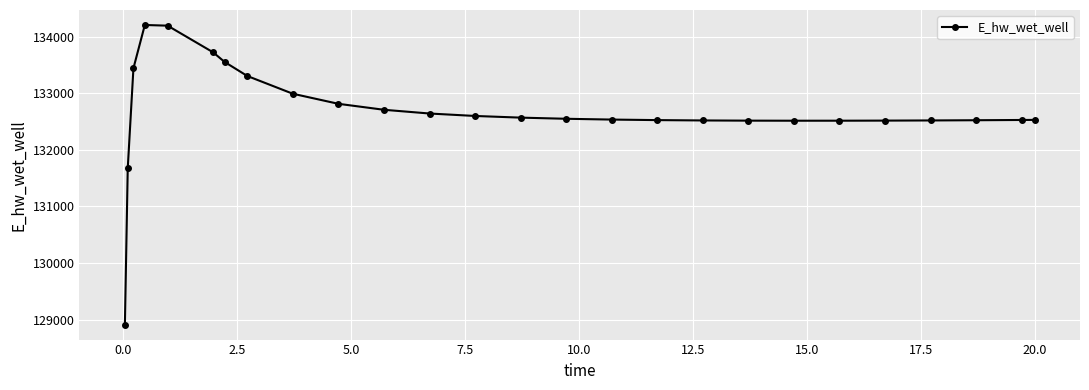

What is the difference between the second highest and minimum values?

5280.0